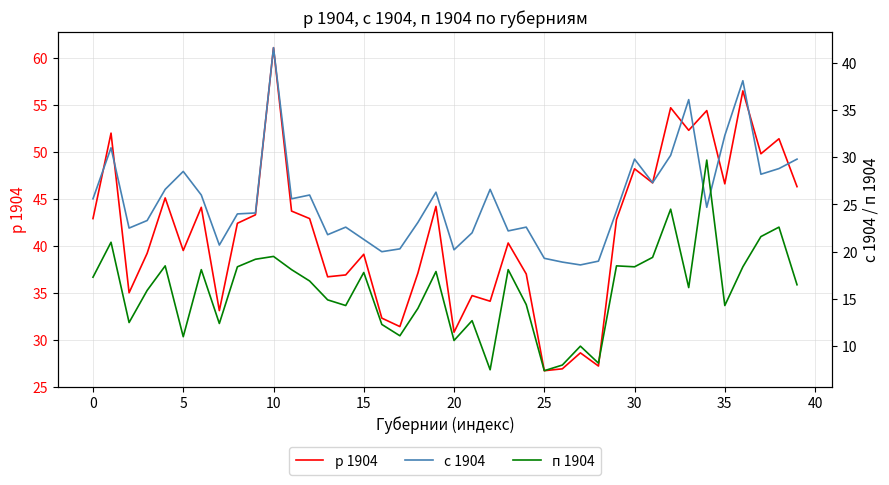

Reading right to left, what are all the values shown in this chart?

р 1904: 46.3	51.4	49.8	56.5	46.6	54.4	52.3	54.7	46.7	48.2	42.8	27.2	28.6	26.9	26.7	37.0	40.3	34.1	34.7	30.8	44.2	37.1	31.4	32.3	39.1	36.9	36.7	42.9	43.7	61.1	43.3	42.4	33.1	44.1	39.5	45.1	39.2	35.0	52.0	42.9
с 1904: 29.8	28.8	28.2	38.1	32.3	24.7	36.1	30.2	27.3	29.8	24.3	19.0	18.6	18.9	19.3	22.6	22.2	26.6	22.0	20.2	26.3	23.1	20.3	20.0	21.3	22.6	21.8	26.0	25.6	41.6	24.1	24.0	20.7	26.0	28.5	26.6	23.3	22.5	31.0	25.6
п 1904: 16.5	22.6	21.6	18.4	14.3	29.7	16.2	24.5	19.4	18.4	18.5	8.2	10.0	8.0	7.4	14.4	18.1	7.5	12.7	10.6	17.9	14.0	11.1	12.3	17.8	14.3	14.9	16.9	18.1	19.5	19.2	18.4	12.4	18.1	11.0	18.5	15.9	12.5	21.0	17.3